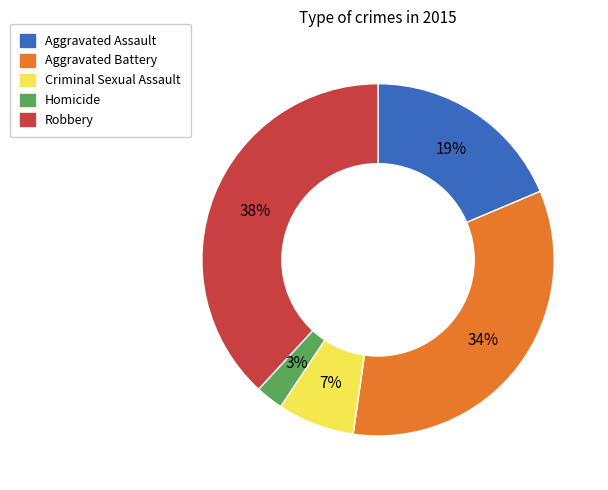

True or false: Criminal Sexual Assault accounts for 2% of the total.

False